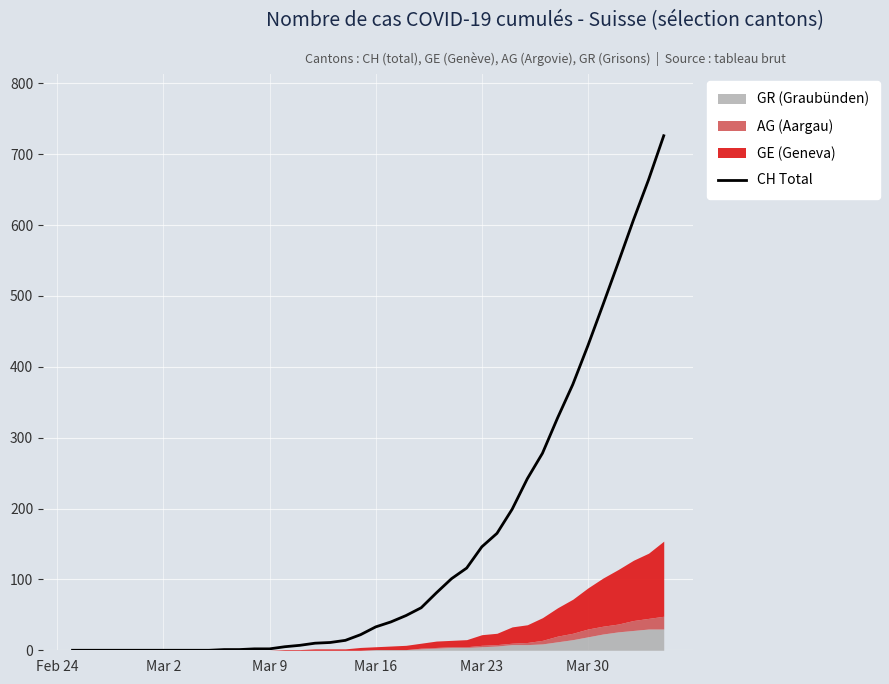

What is the highest value of the CH Total series?

726